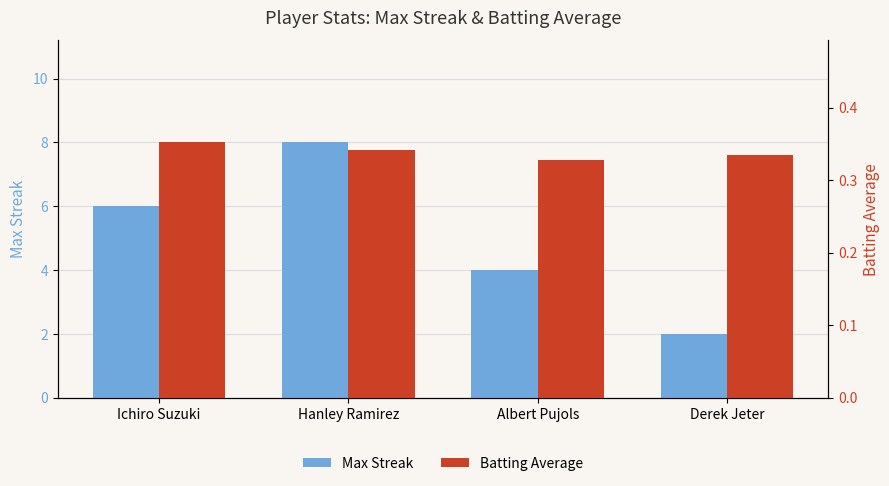

Rank the series by their maximum value, from highest to lowest.

Max Streak, Batting Average